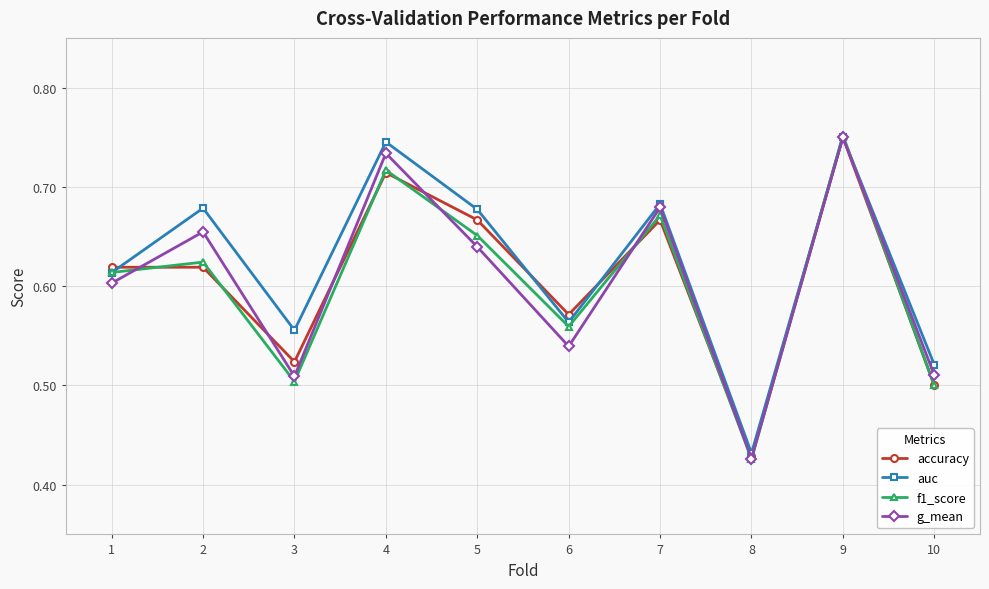

Between 3 and 7, which series saw the biggest shift?

g_mean